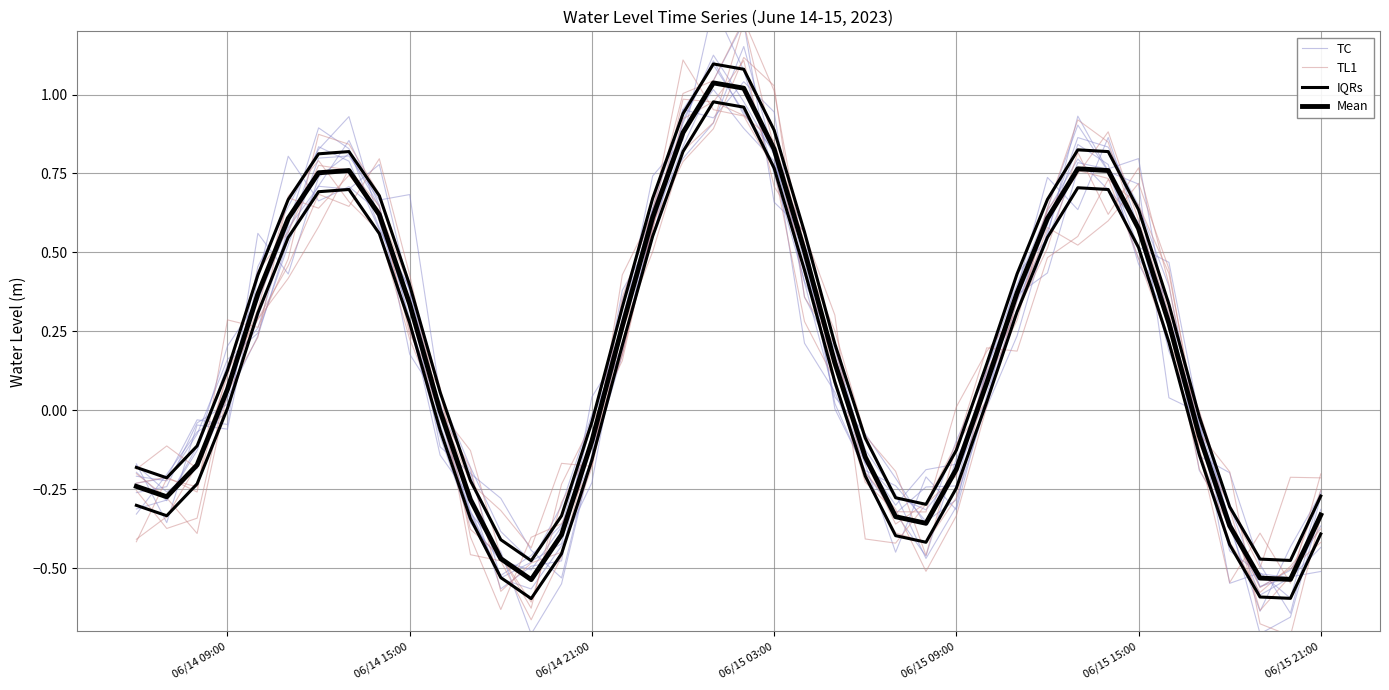

At which category does TL1 reach its first local valley?

06/14 21:00